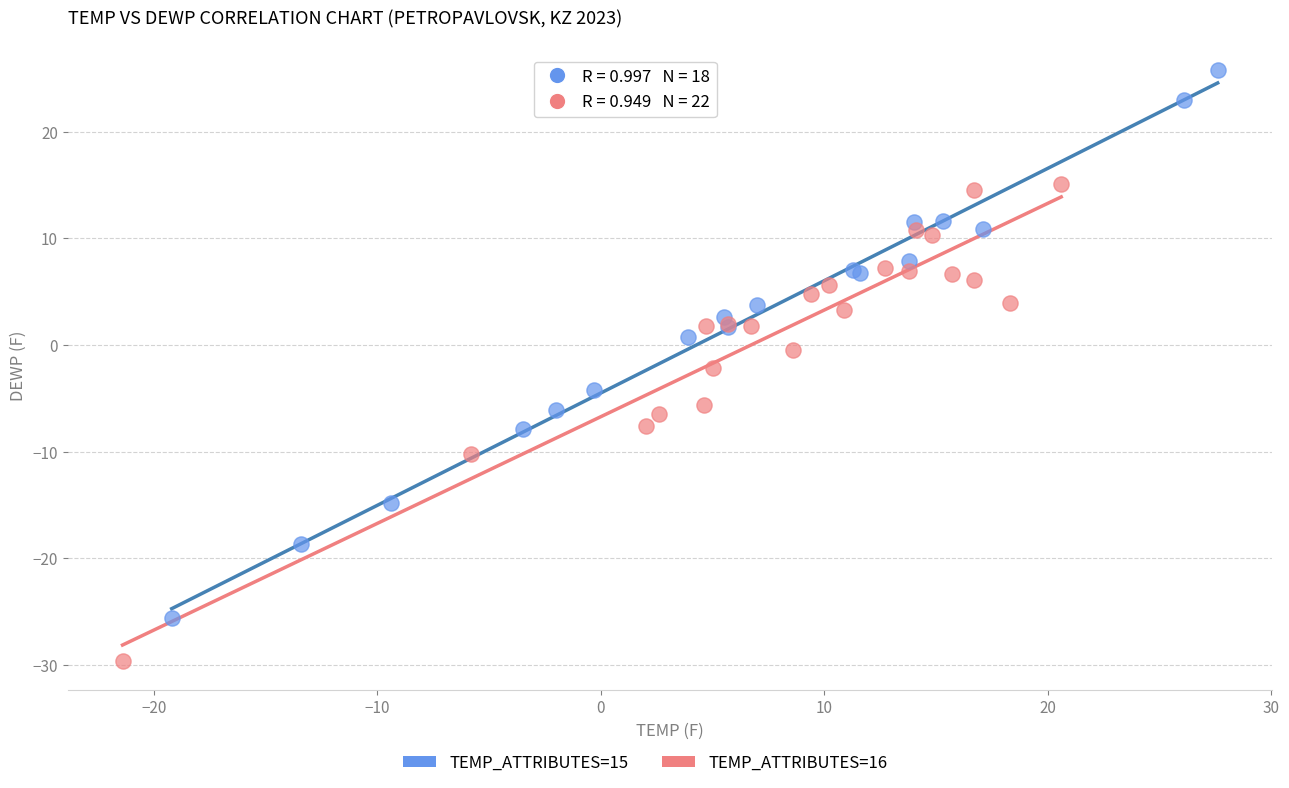

Which series contains the highest Y value?

TEMP_ATTRIBUTES=15